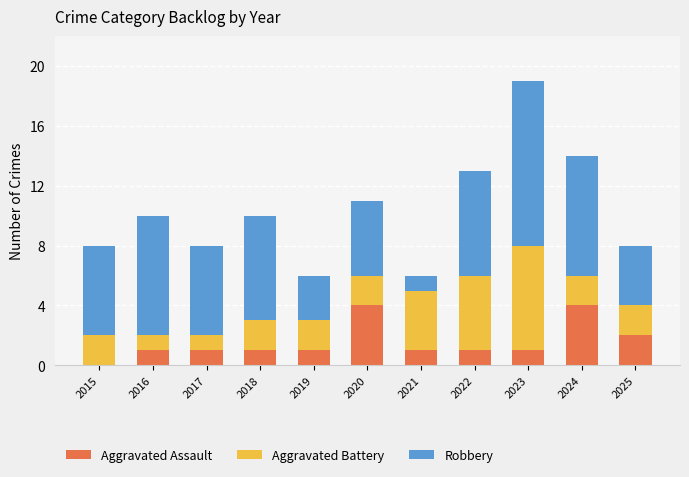

Does the chart contain stacked bars?

Yes